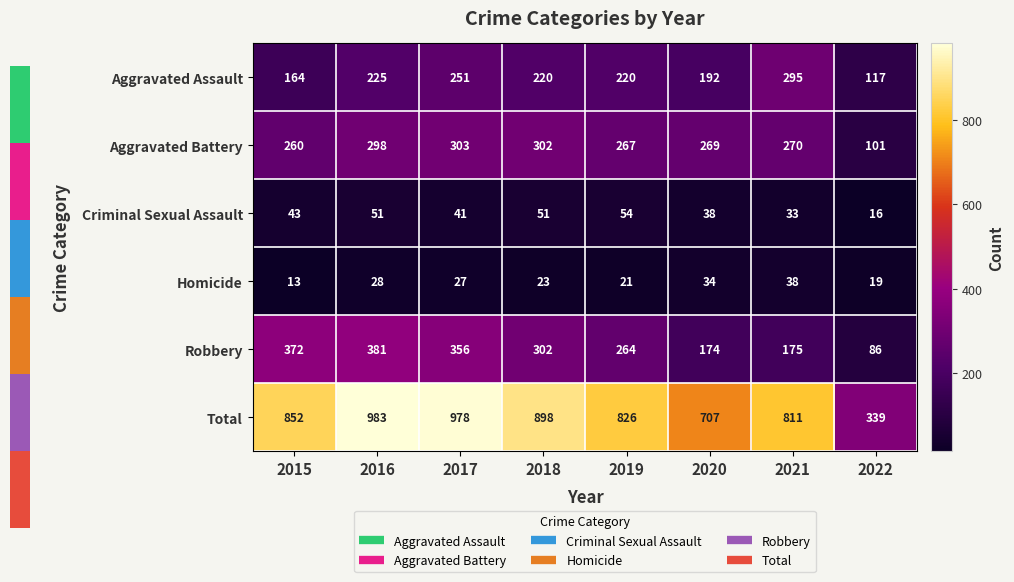

What is the difference between the maximum and minimum values in the Robbery series?

295